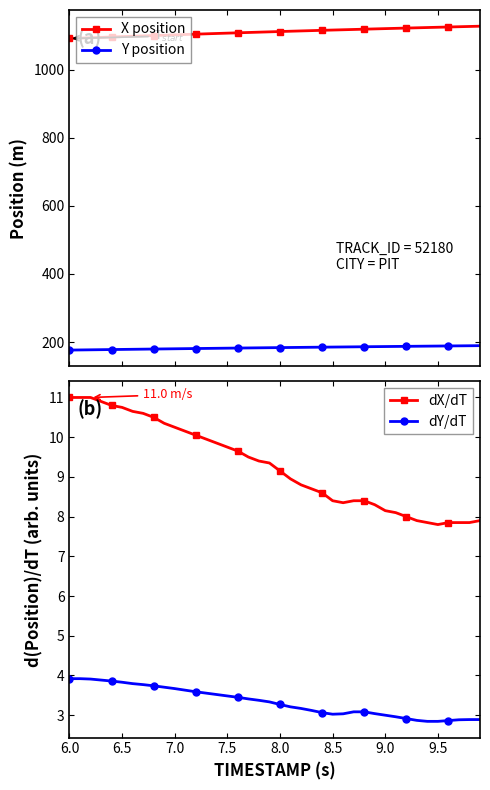

What are all the series names shown in the legend?

X position, Y position, dX/dT, dY/dT